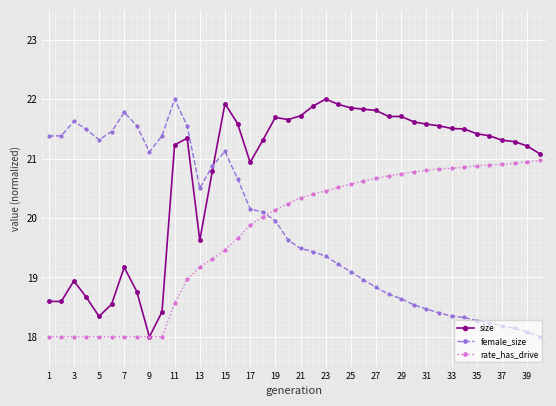

How many intersections are there between female_size and rate_has_drive?

1